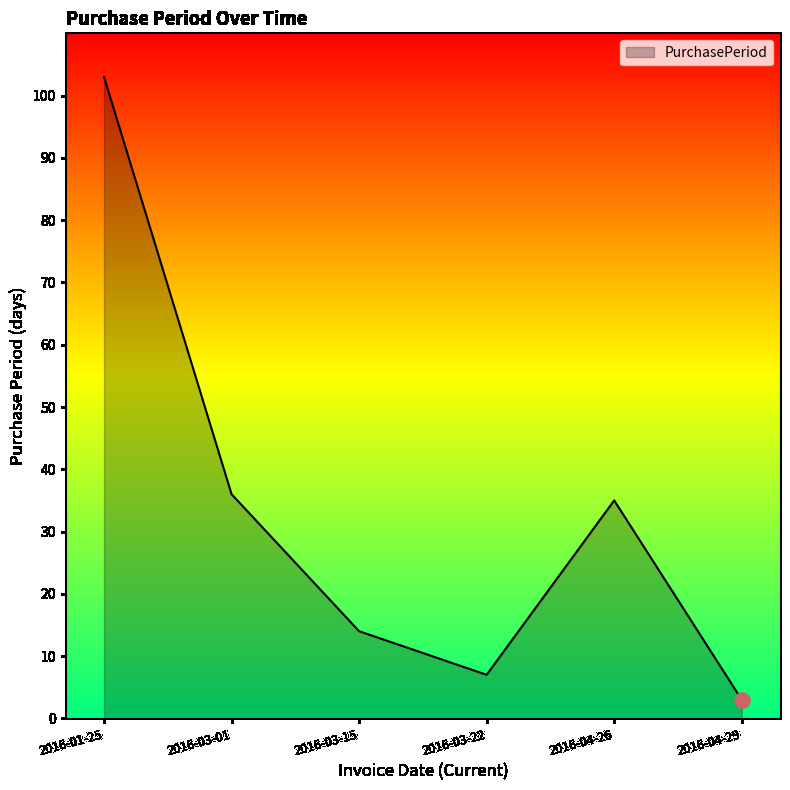

What is the ratio of the value at 2016-03-15 to the value at 2016-04-29?

4.7